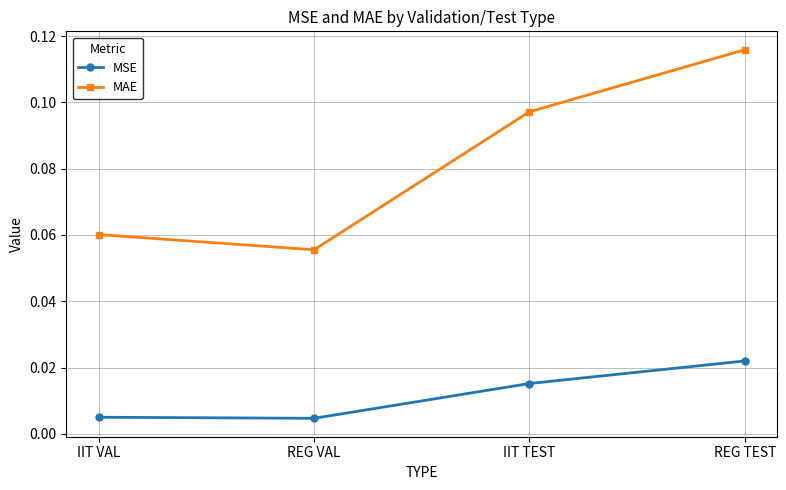

What is the label of the 4th point from the left?

REG TEST